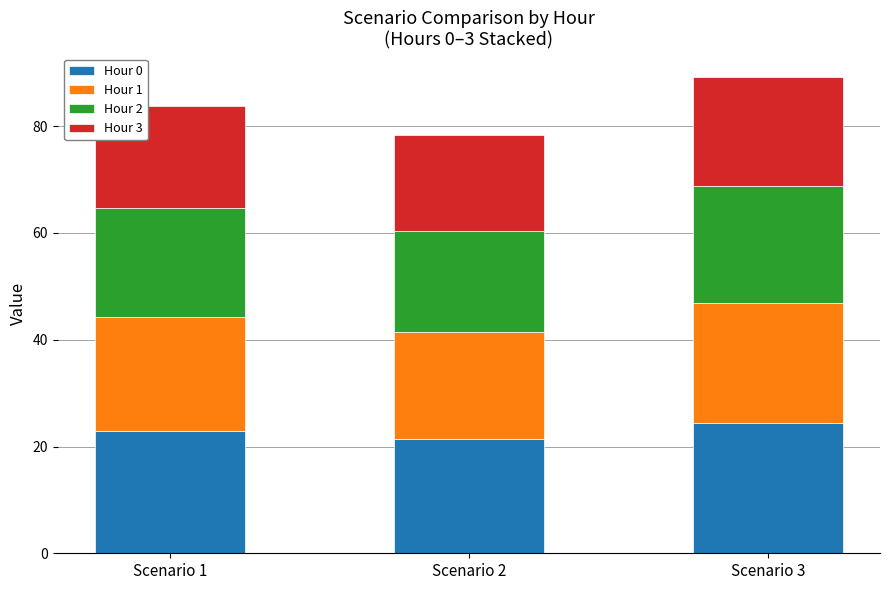

How many Hour 0 values are between 21 and 24?

2